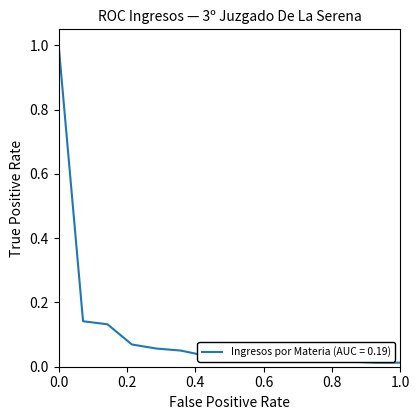

What is the maximum value shown in the chart?

1.0